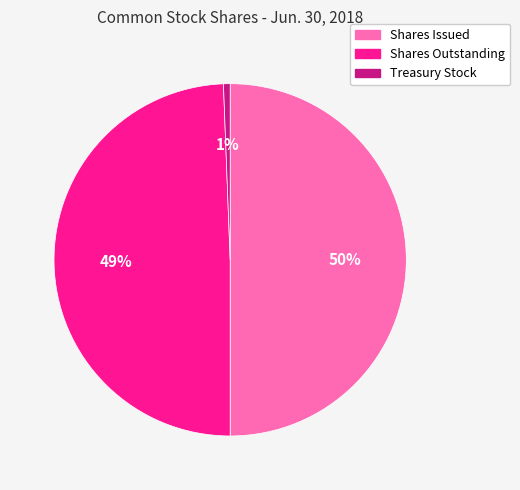

To the nearest percent, what is the average slice percentage?

33%